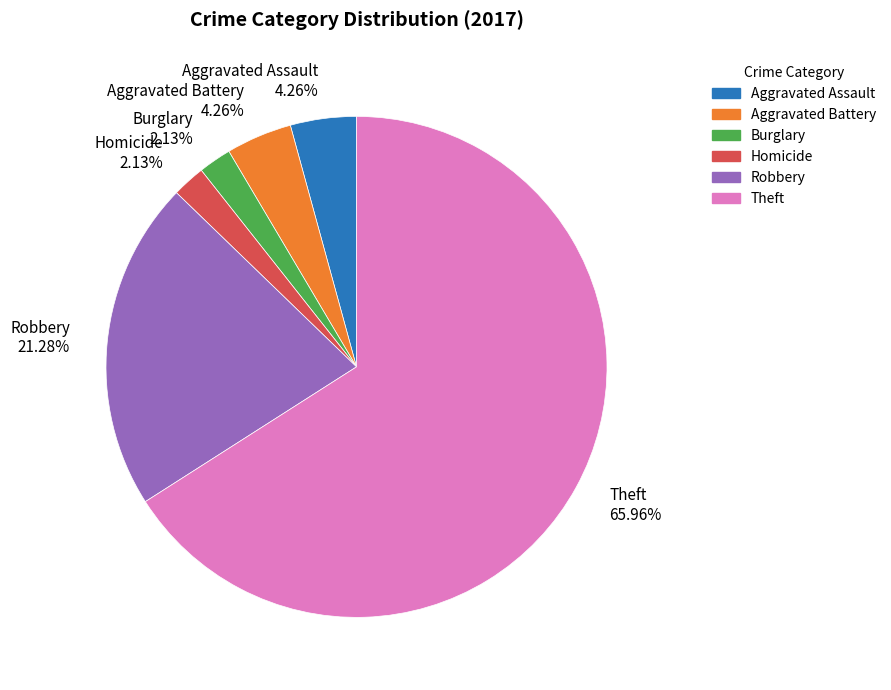

Is there any slice that represents more than half of the pie?

Yes